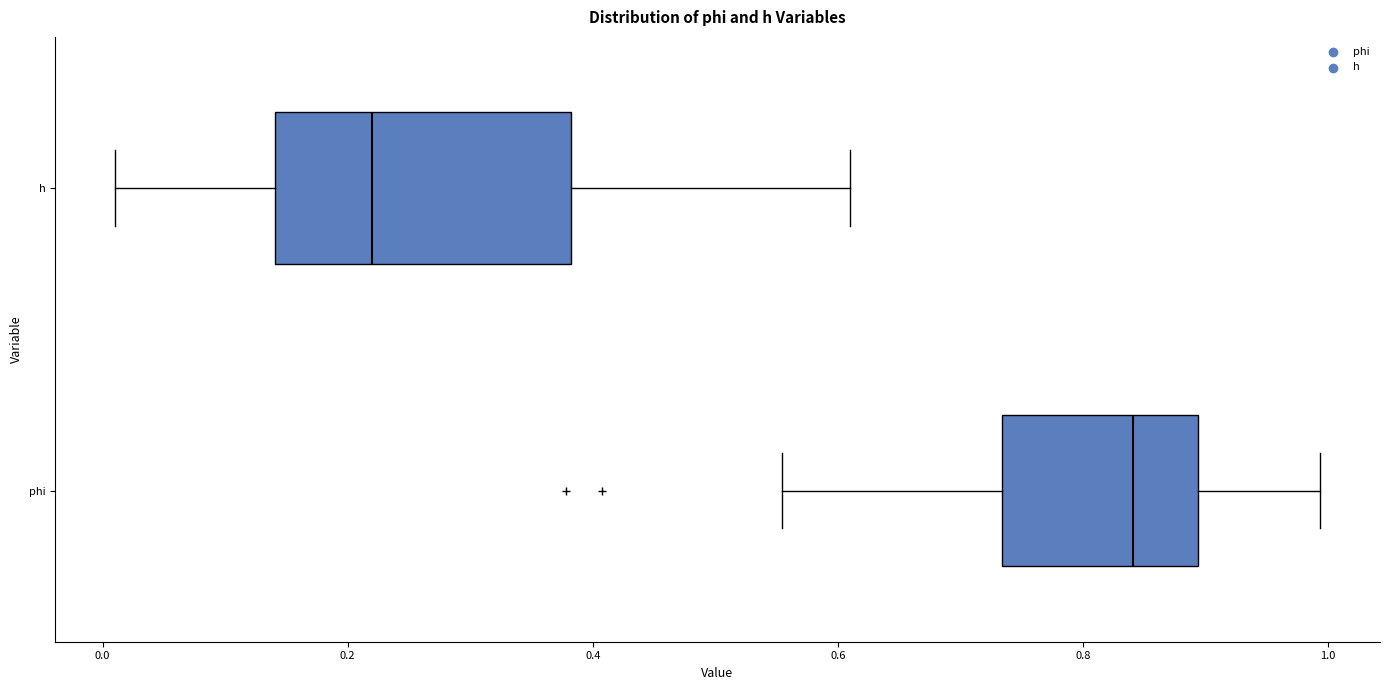

Reading bottom to top, read every box against the x-axis: the position of its median line, the range the box covers, and the ends of its whiskers. The values are not printed on the chart, so give them approximately, as read against the axis.

phi: median 0.84, box 0.74 to 0.90, whiskers 0.56 to 1.00
h: median 0.22, box 0.14 to 0.38, whiskers 0.02 to 0.60